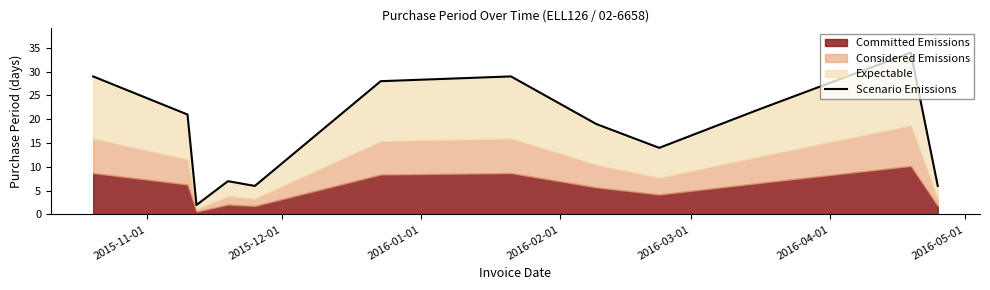

Is it true that the value at 2015-11-01 is 45?

False